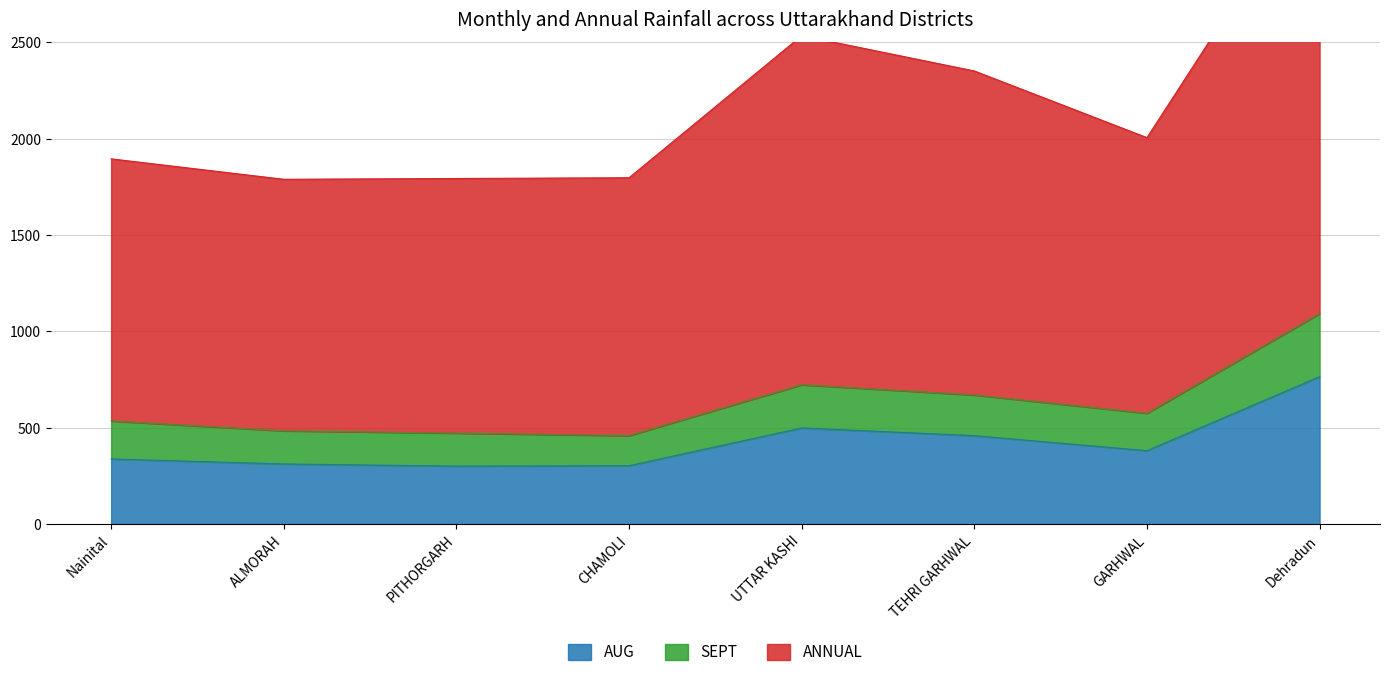

List the labels in order of SEPT value, largest first.

Dehradun, UTTAR KASHI, TEHRI GARHWAL, GARHWAL, Nainital, ALMORAH, PITHORGARH, CHAMOLI